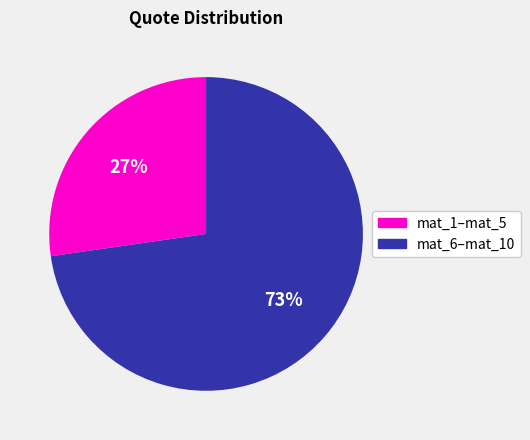

To the nearest percent, what is the average slice percentage?

50%